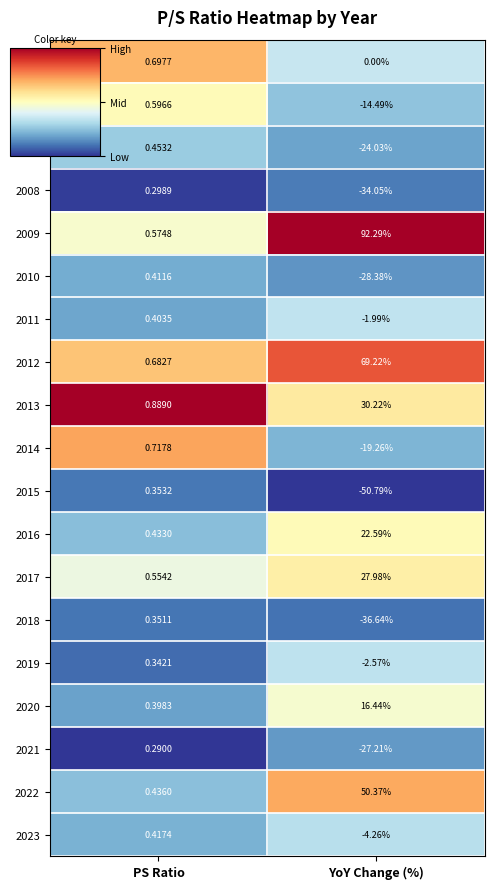

Which label corresponds to the largest value in the chart?

YoY Change (%)